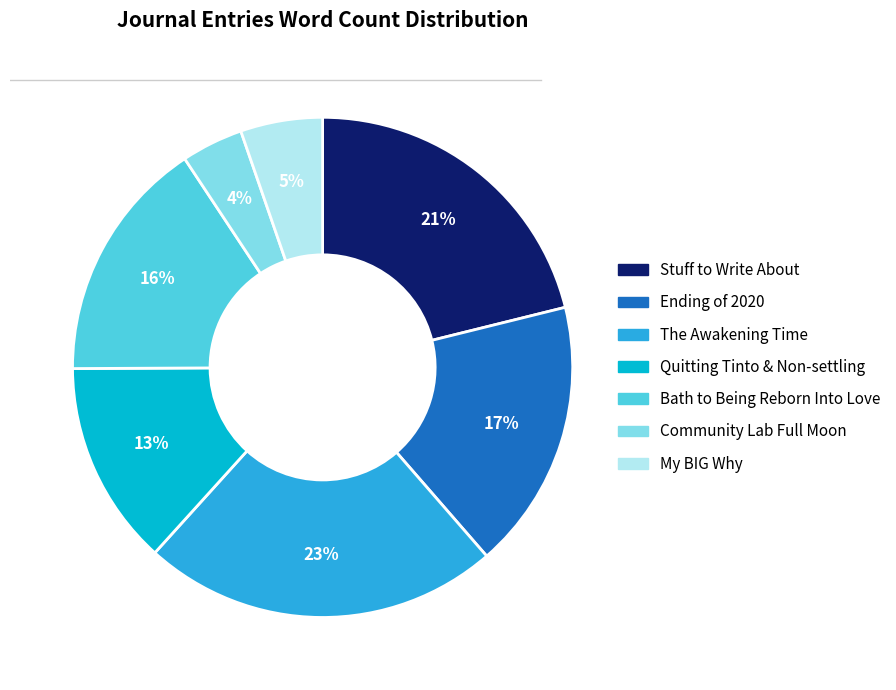

Do The Awakening Time and Community Lab Full Moon together represent more than half of the pie?

No